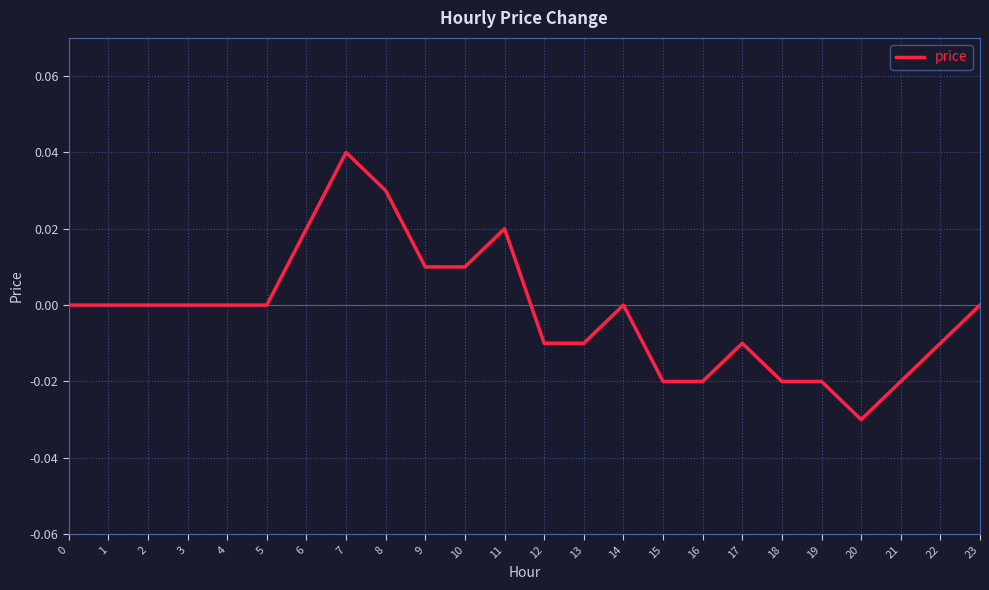

Between 16 and 5, which is larger?

5